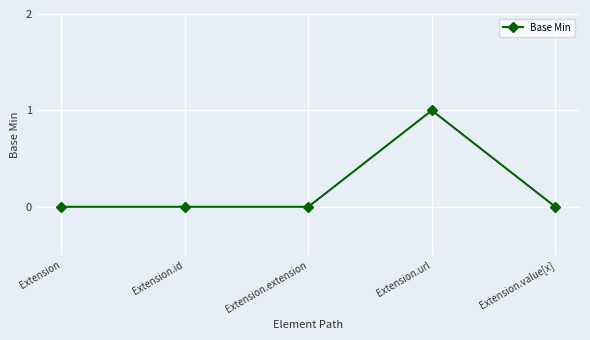

The chart shows a value of -1 at Extension.id. True or false?

False